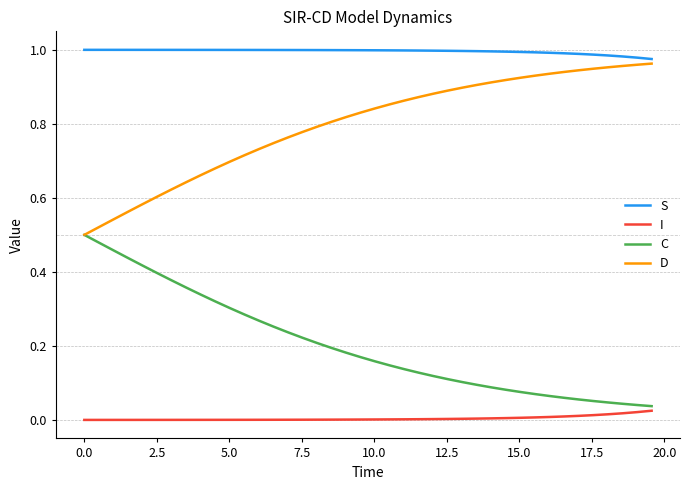

List the series in order of their overall mean, highest first.

S, D, C, I